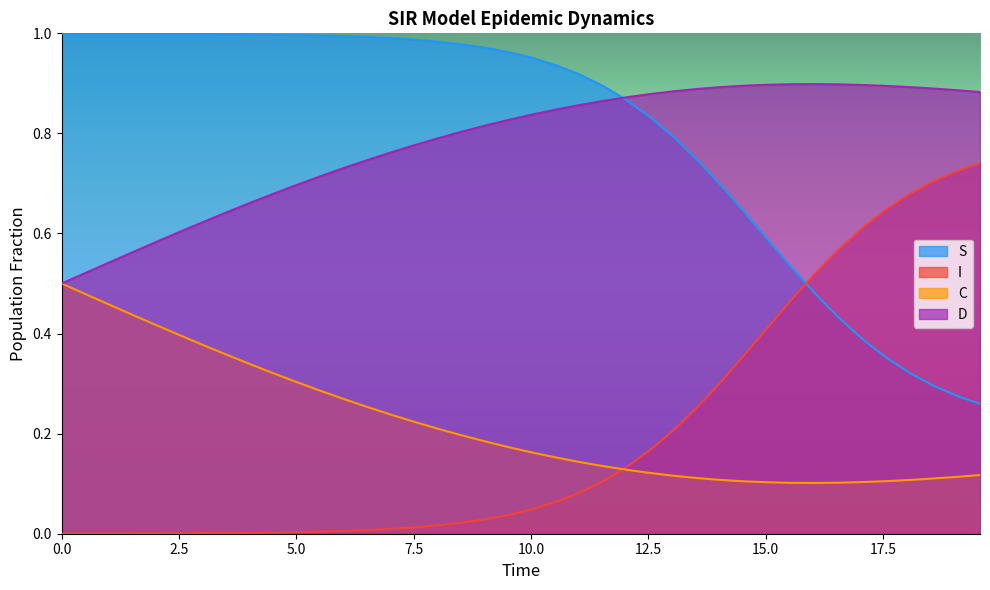

Rank the series by their maximum value, from lowest to highest.

C, I, D, S